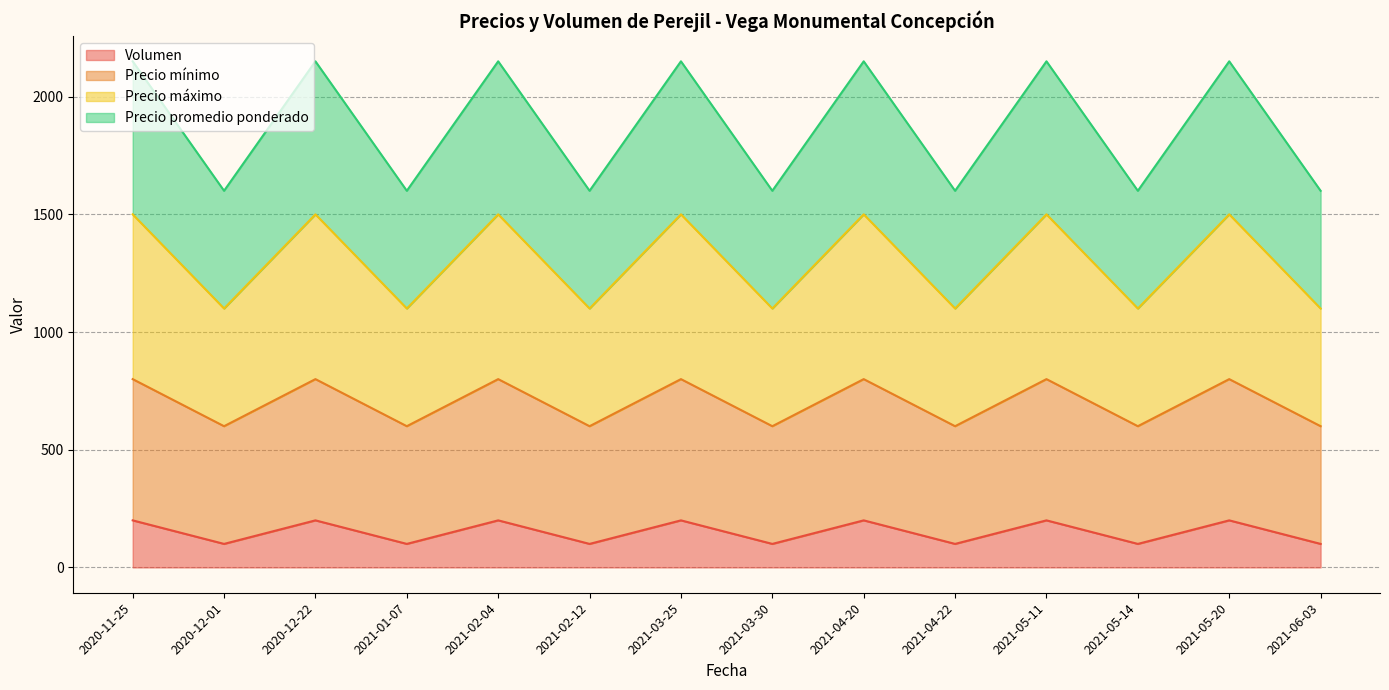

Reading right to left, what are all the values shown in this chart?

Volumen: 2021-06-03=100	2021-05-20=200	2021-05-14=100	2021-05-11=200	2021-04-22=100	2021-04-20=200	2021-03-30=100	2021-03-25=200	2021-02-12=100	2021-02-04=200	2021-01-07=100	2020-12-22=200	2020-12-01=100	2020-11-25=200
Precio mínimo: 2021-06-03=600	2021-05-20=800	2021-05-14=600	2021-05-11=800	2021-04-22=600	2021-04-20=800	2021-03-30=600	2021-03-25=800	2021-02-12=600	2021-02-04=800	2021-01-07=600	2020-12-22=800	2020-12-01=600	2020-11-25=800
Precio máximo: 2021-06-03=1100	2021-05-20=1500	2021-05-14=1100	2021-05-11=1500	2021-04-22=1100	2021-04-20=1500	2021-03-30=1100	2021-03-25=1500	2021-02-12=1100	2021-02-04=1500	2021-01-07=1100	2020-12-22=1500	2020-12-01=1100	2020-11-25=1500
Precio promedio ponderado: 2021-06-03=1600	2021-05-20=2150	2021-05-14=1600	2021-05-11=2150	2021-04-22=1600	2021-04-20=2150	2021-03-30=1600	2021-03-25=2150	2021-02-12=1600	2021-02-04=2150	2021-01-07=1600	2020-12-22=2150	2020-12-01=1600	2020-11-25=2150